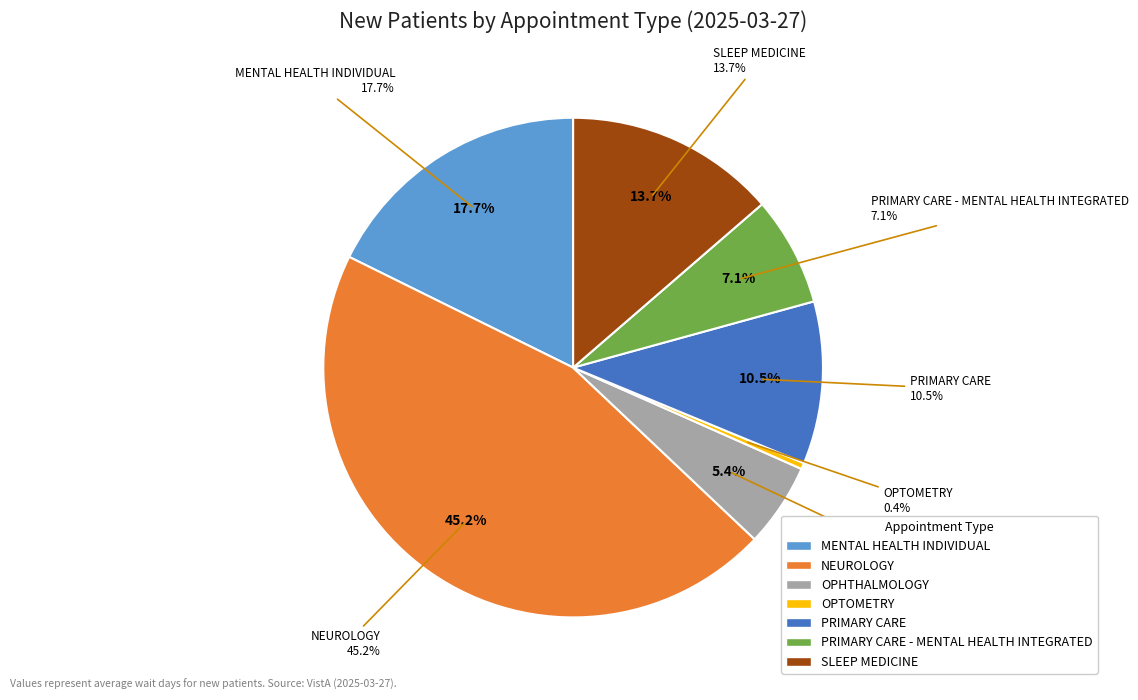

To the nearest percent, what is the average slice percentage?

14%